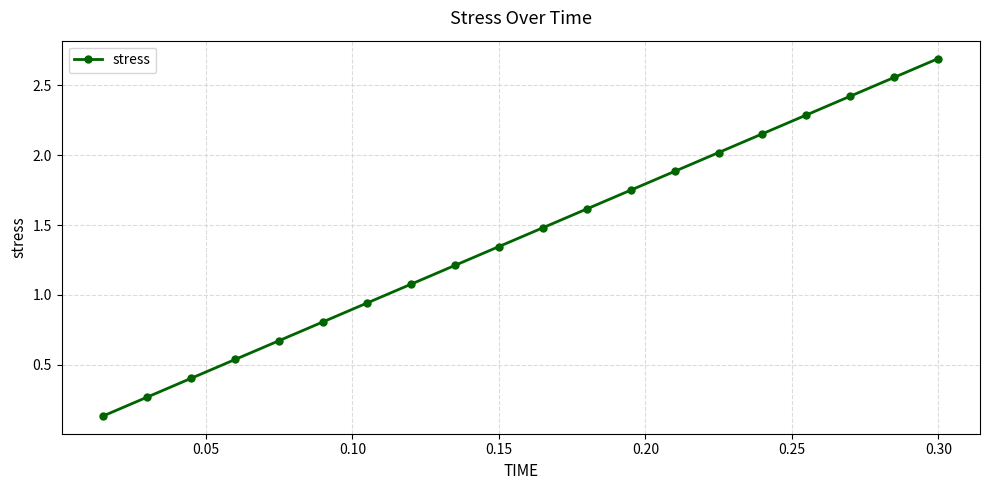

What is the value of the 9th point from the left?

1.2